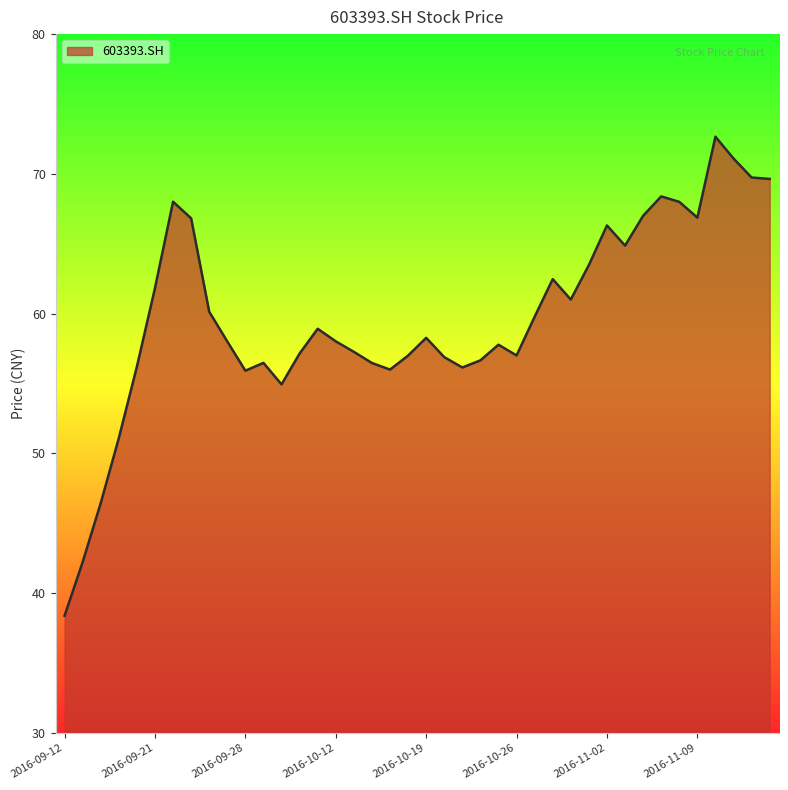

True or false: the data has more than 1 interior local peaks.

True